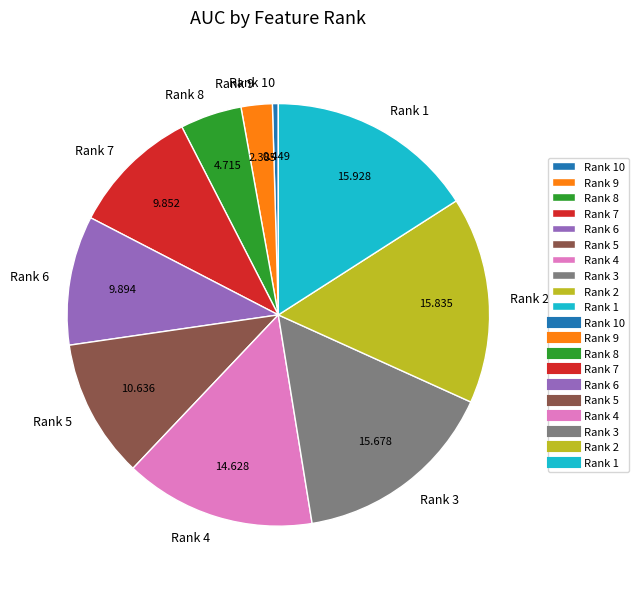

Combined, do Rank 2 and Rank 9 account for over 50%?

No